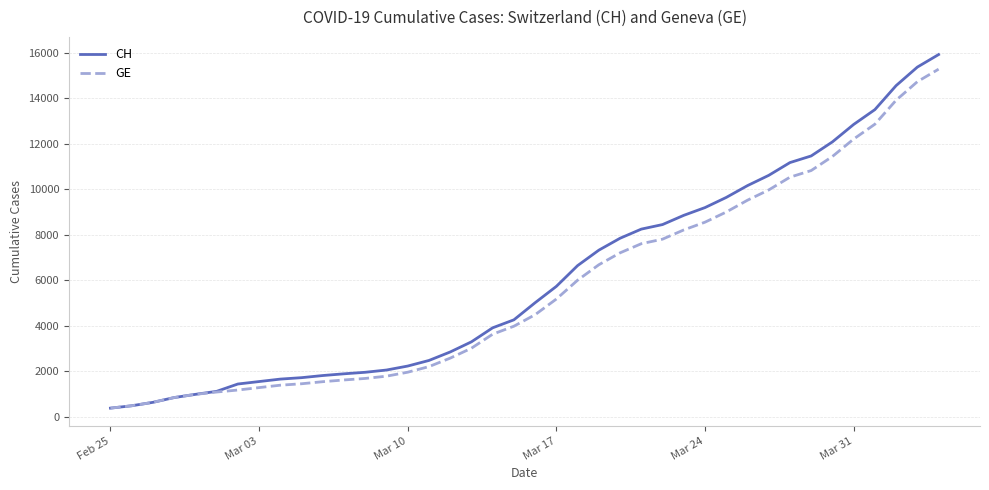

What are all the series names shown in the legend?

CH, GE